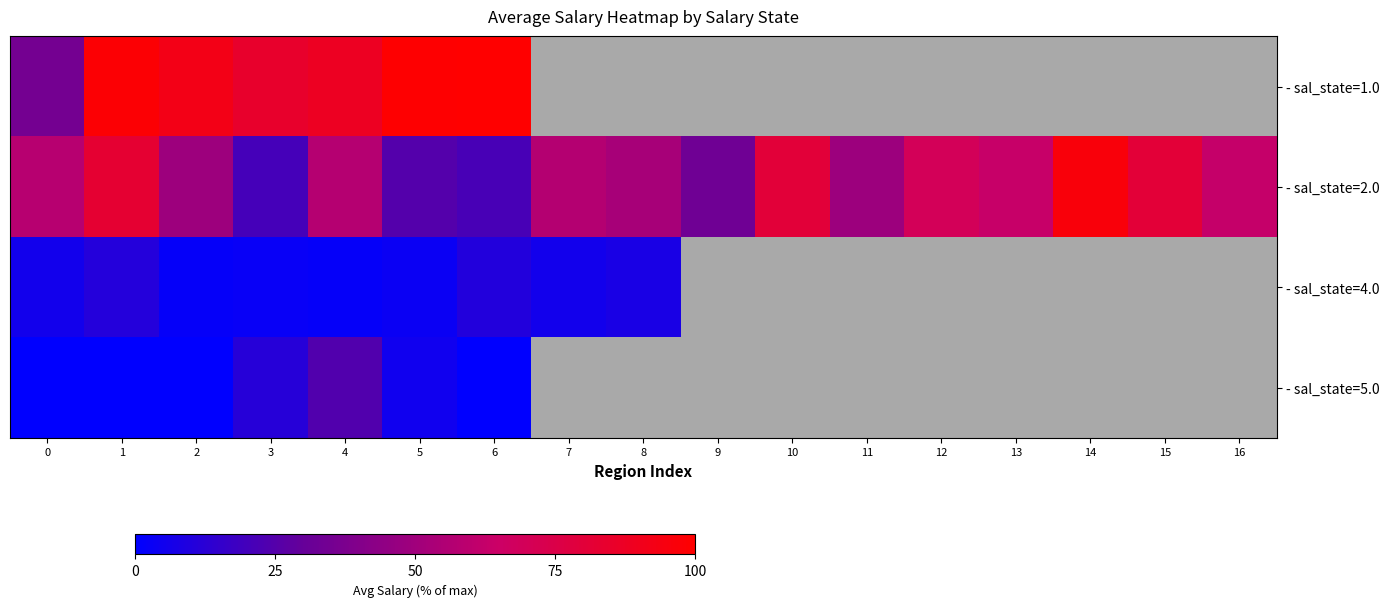

Between 2 and 13, which series saw the biggest shift?

- sal_state=2.0